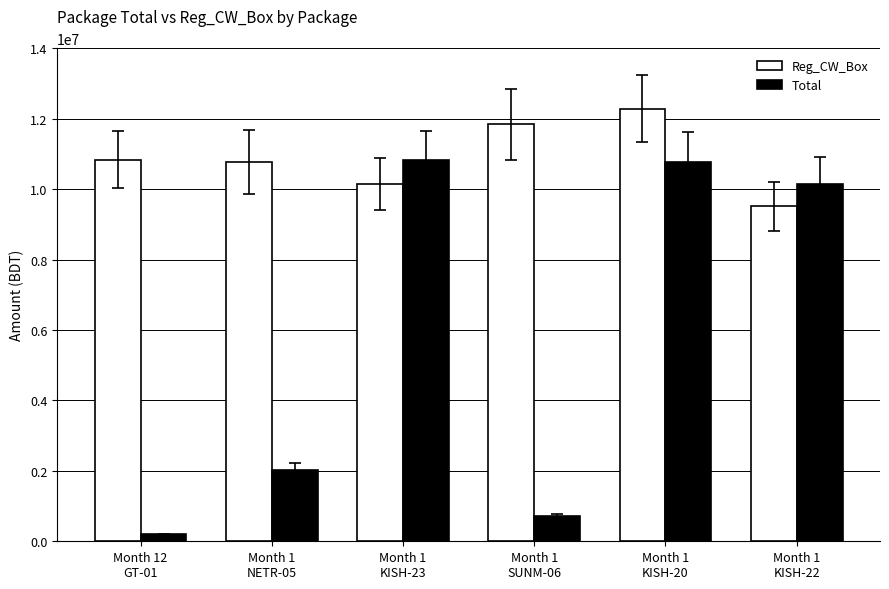

At how many categories does at least one series exceed 4836218?

6